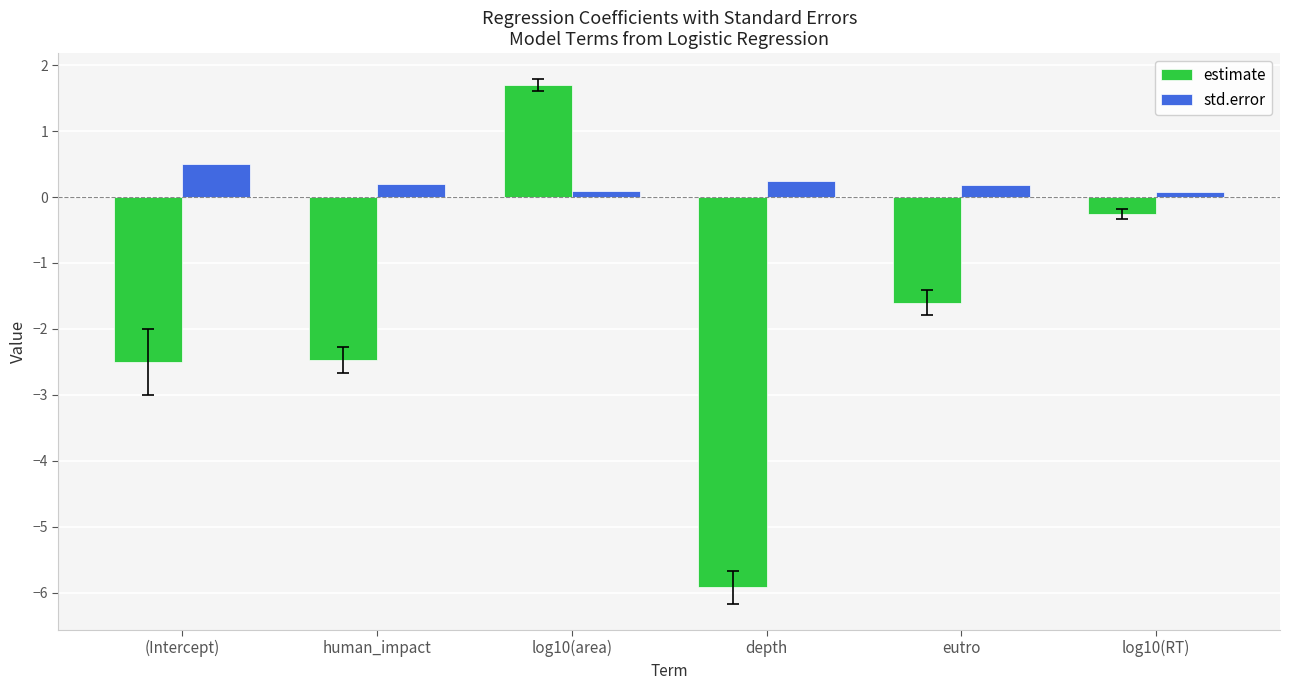

Is it true that std.error equals 0.2 at depth?

True